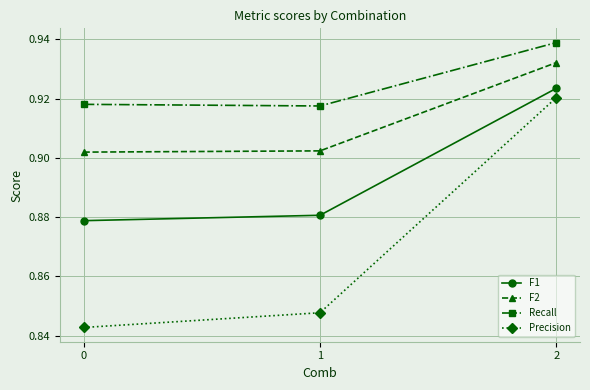

Count the Precision values in the range 0 to 1.

3